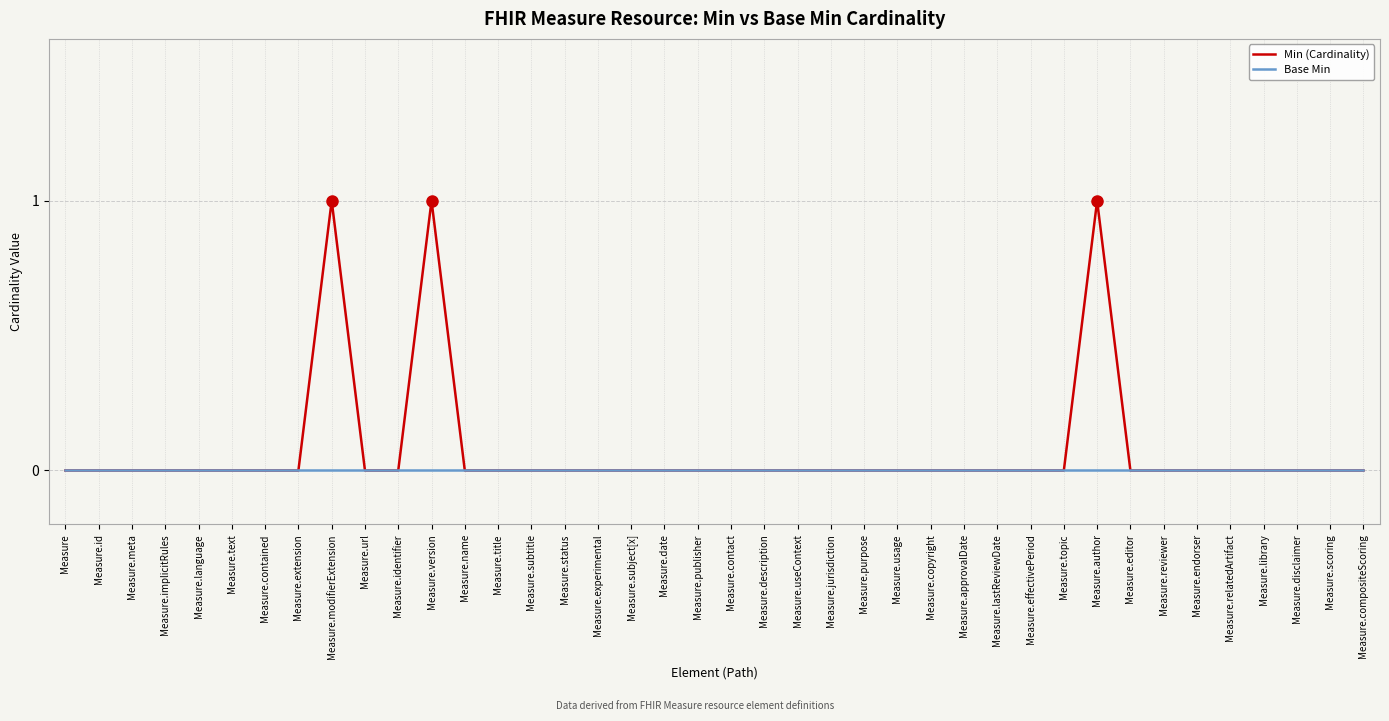

Reading left to right, what are all the values shown in this chart?

Min (Cardinality): 0	0	0	0	0	0	0	0	1	0	0	1	0	0	0	0	0	0	0	0	0	0	0	0	0	0	0	0	0	0	0	1	0	0	0	0	0	0	0	0
Base Min: 0	0	0	0	0	0	0	0	0	0	0	0	0	0	0	0	0	0	0	0	0	0	0	0	0	0	0	0	0	0	0	0	0	0	0	0	0	0	0	0